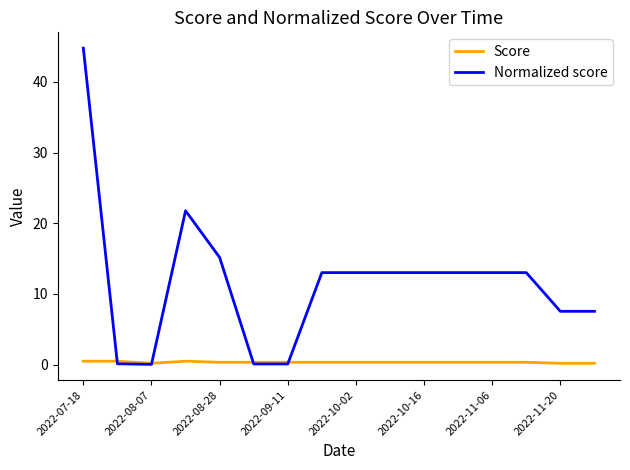

Which series has the widest spread of values?

Normalized score